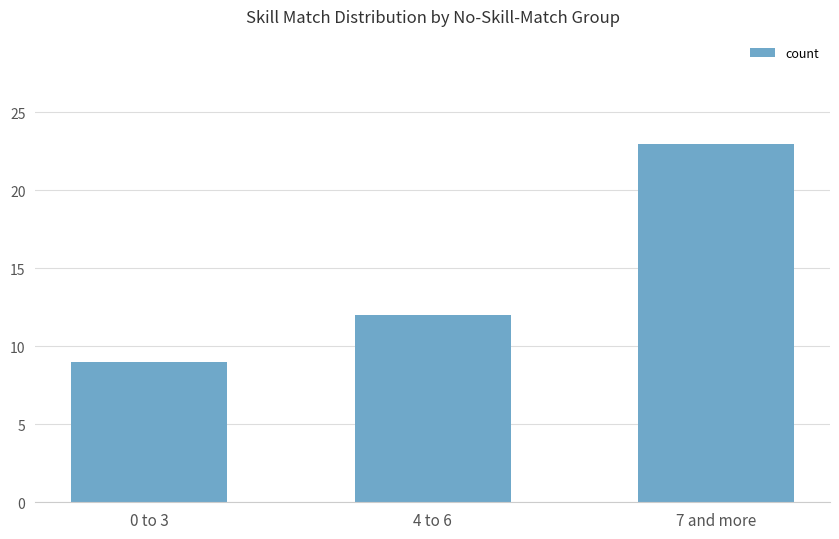

List the labels in order of value, largest first.

7 and more, 4 to 6, 0 to 3